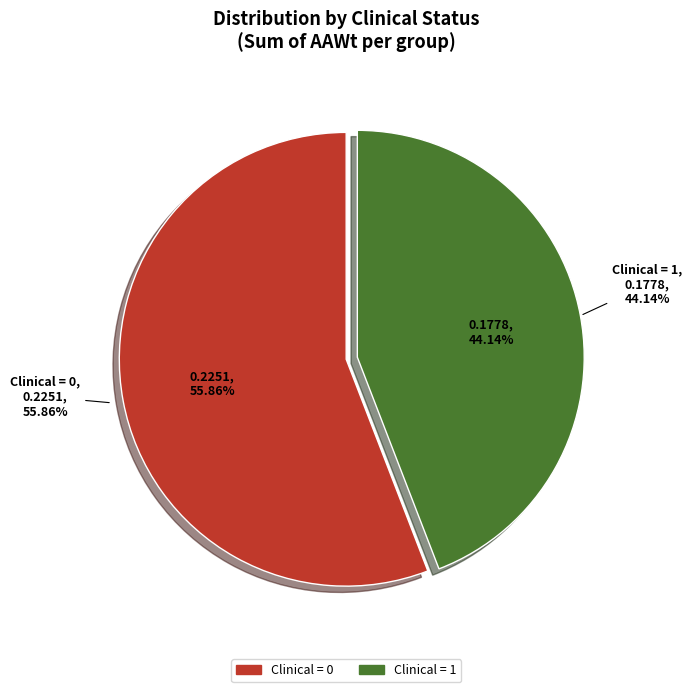

Which slice is the smallest?

Clinical=1